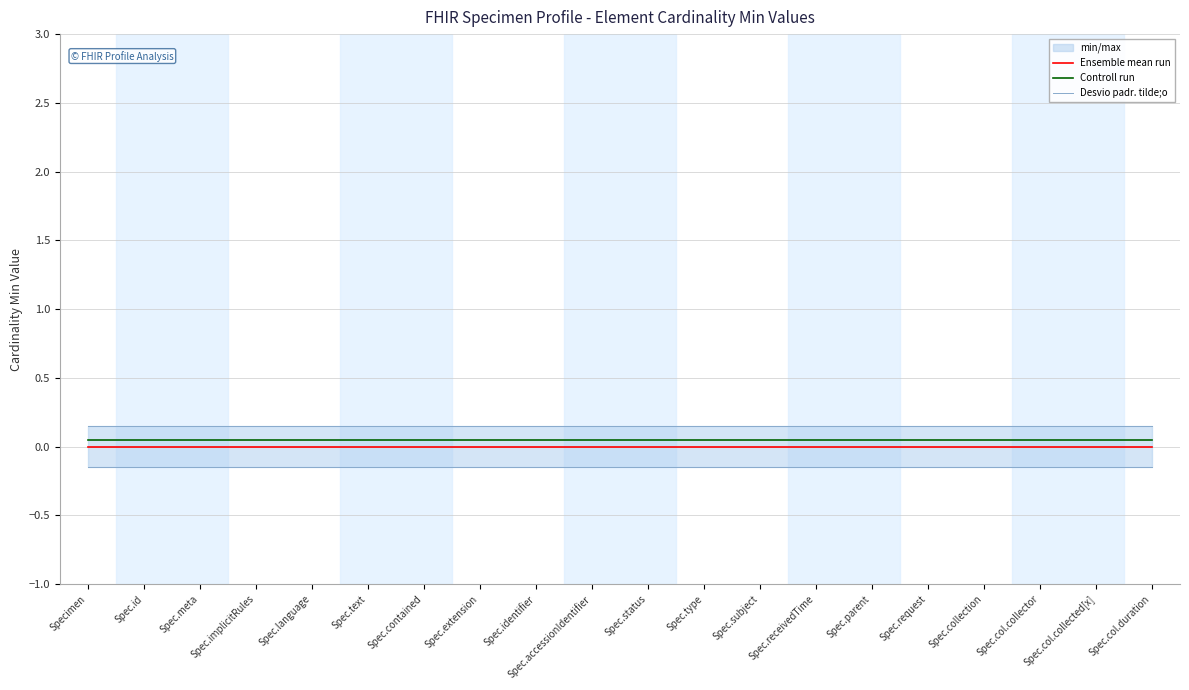

True or false: Controll run and Desvio padr. tilde;o intersect in this chart.

False